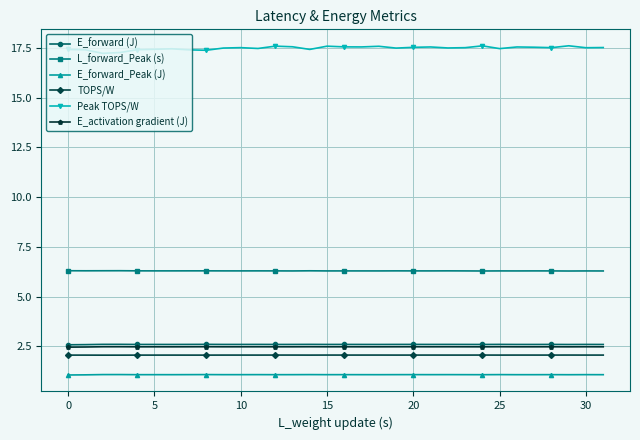

What is the highest value of the E_forward (J) series?

2.6